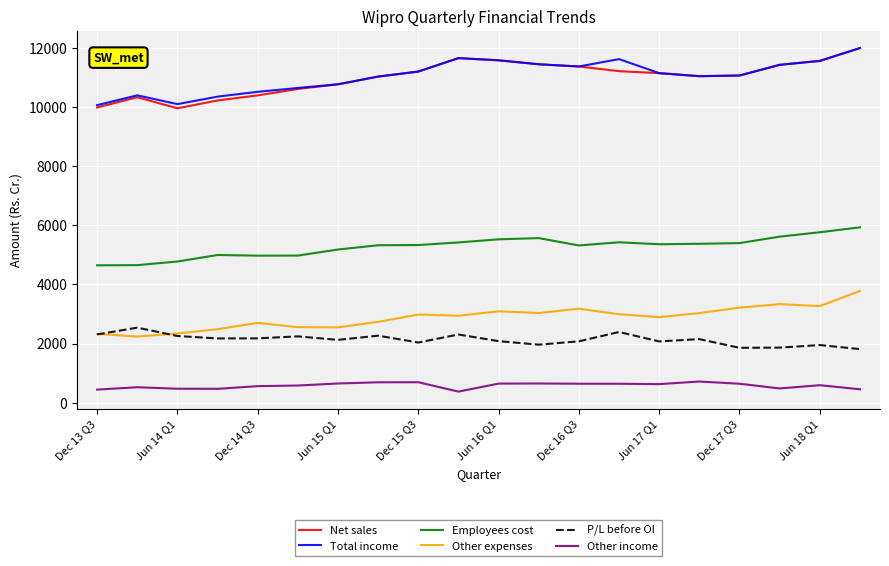

What is the maximum value shown in the chart?

12002.3